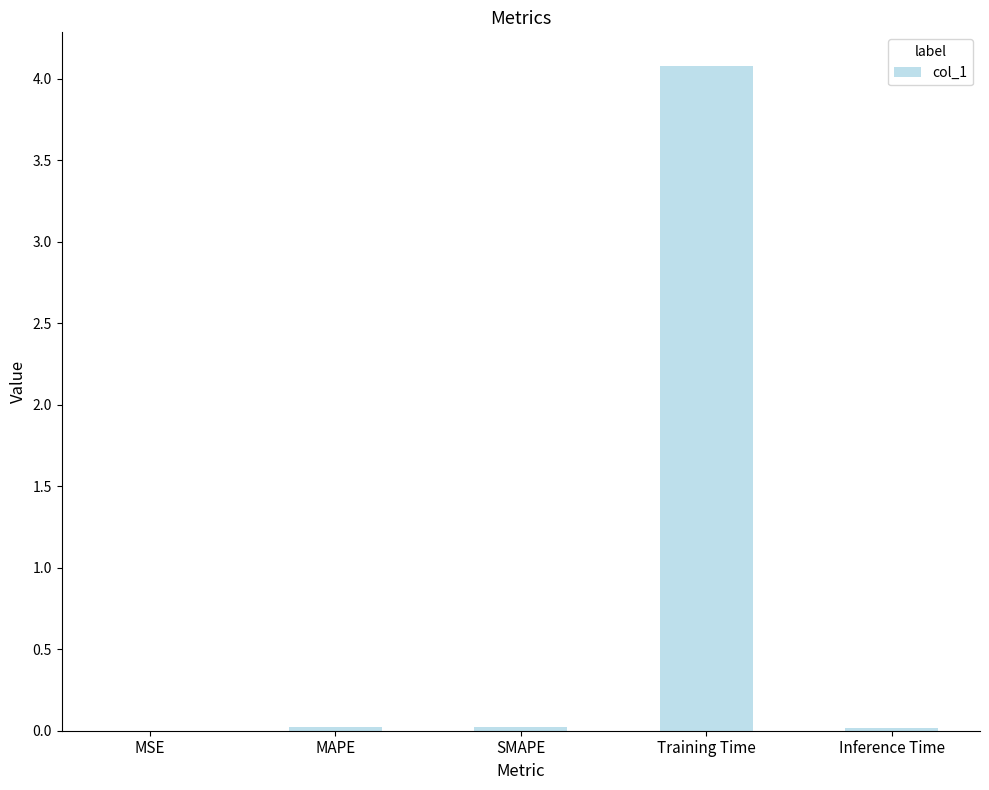

At which category does the chart reach its peak across all series?

Training Time